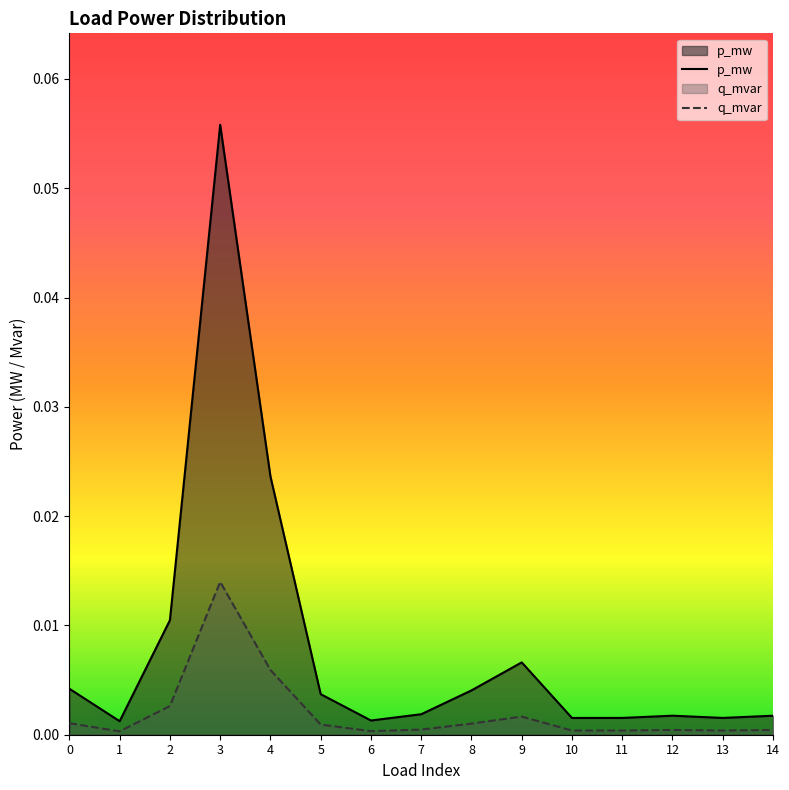

How many interior local peaks does the q_mvar series have?

3